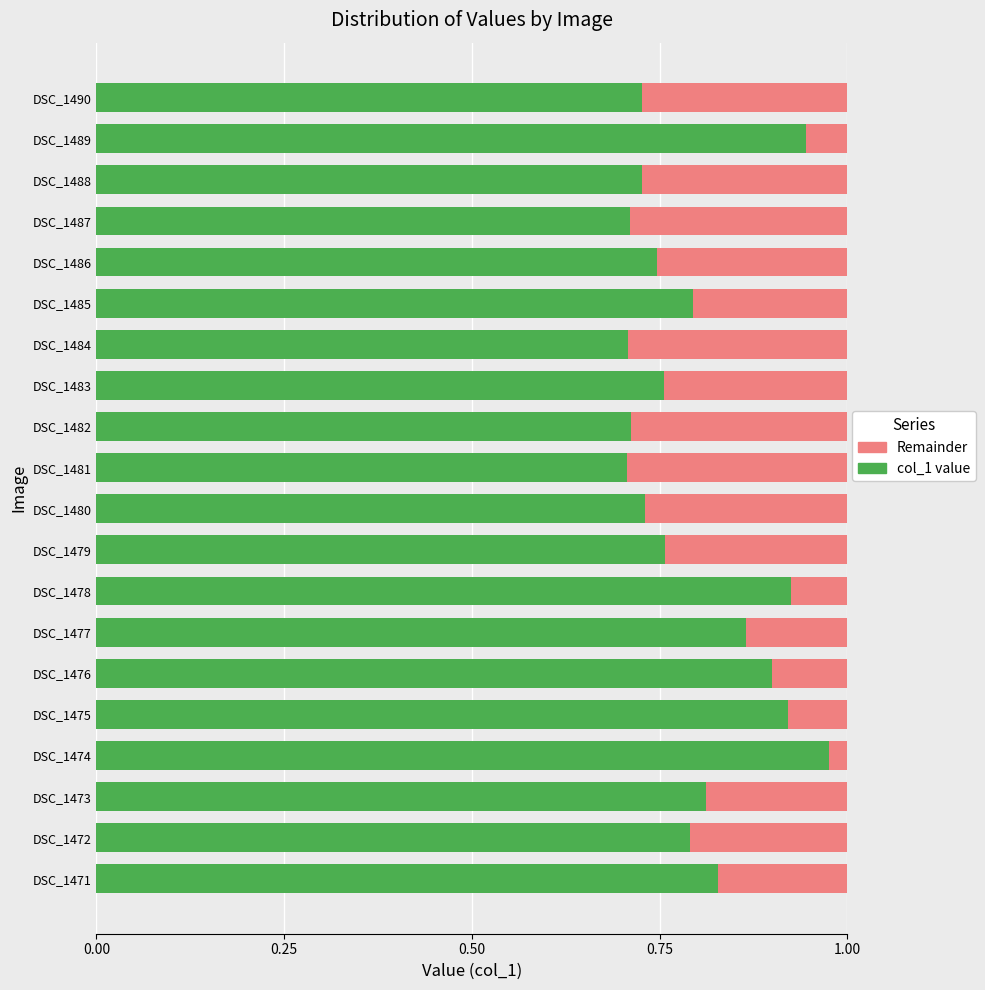

Reading right to left, transcribe all the data shown in this chart.

col_1 (normalized): 0.7	0.9	0.7	0.7	0.7	0.8	0.7	0.8	0.7	0.7	0.7	0.8	0.9	0.9	0.9	0.9	1.0	0.8	0.8	0.8
Remainder: 0.3	0.1	0.3	0.3	0.3	0.2	0.3	0.2	0.3	0.3	0.3	0.2	0.1	0.1	0.1	0.1	0.0	0.2	0.2	0.2